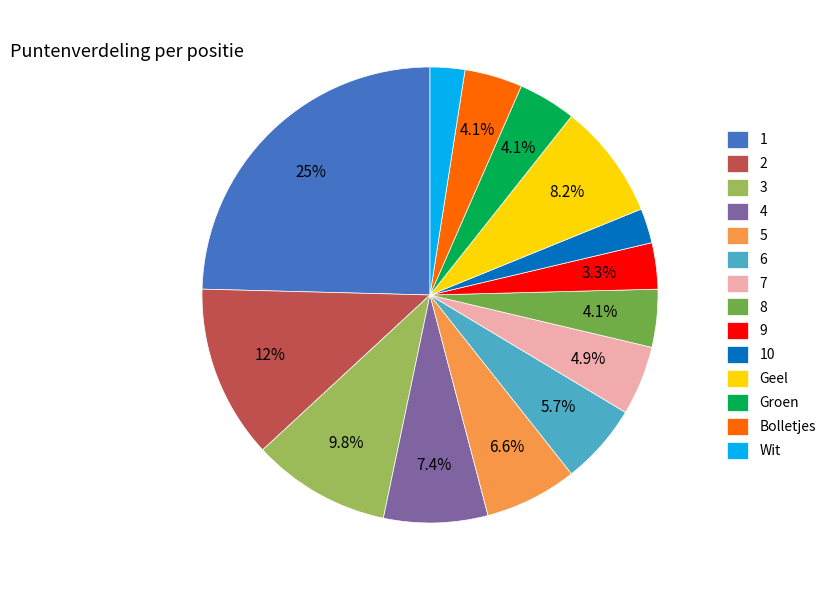

Is there a majority slice in this chart?

No